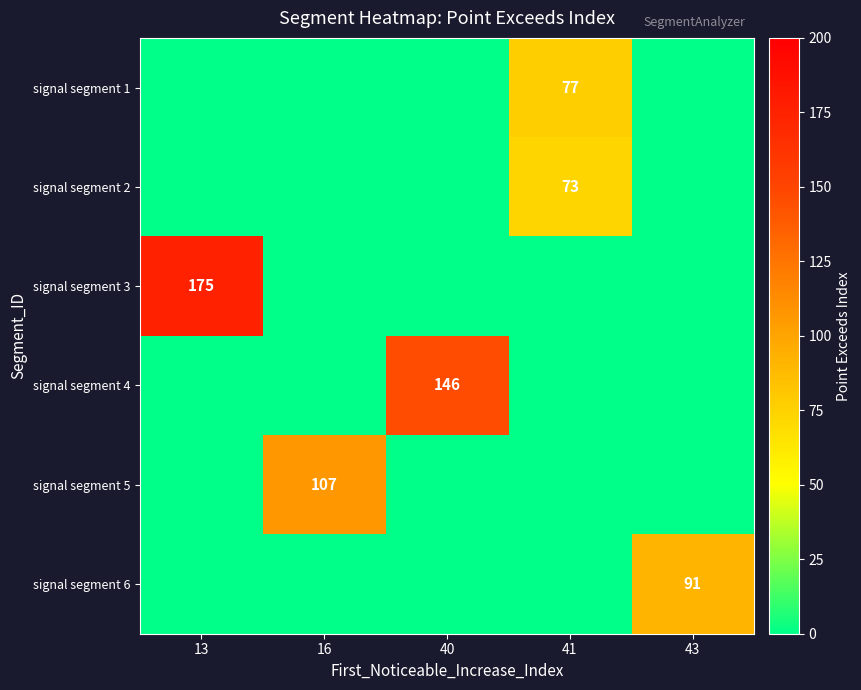

What is the spread (max minus min) of values at 13?

175